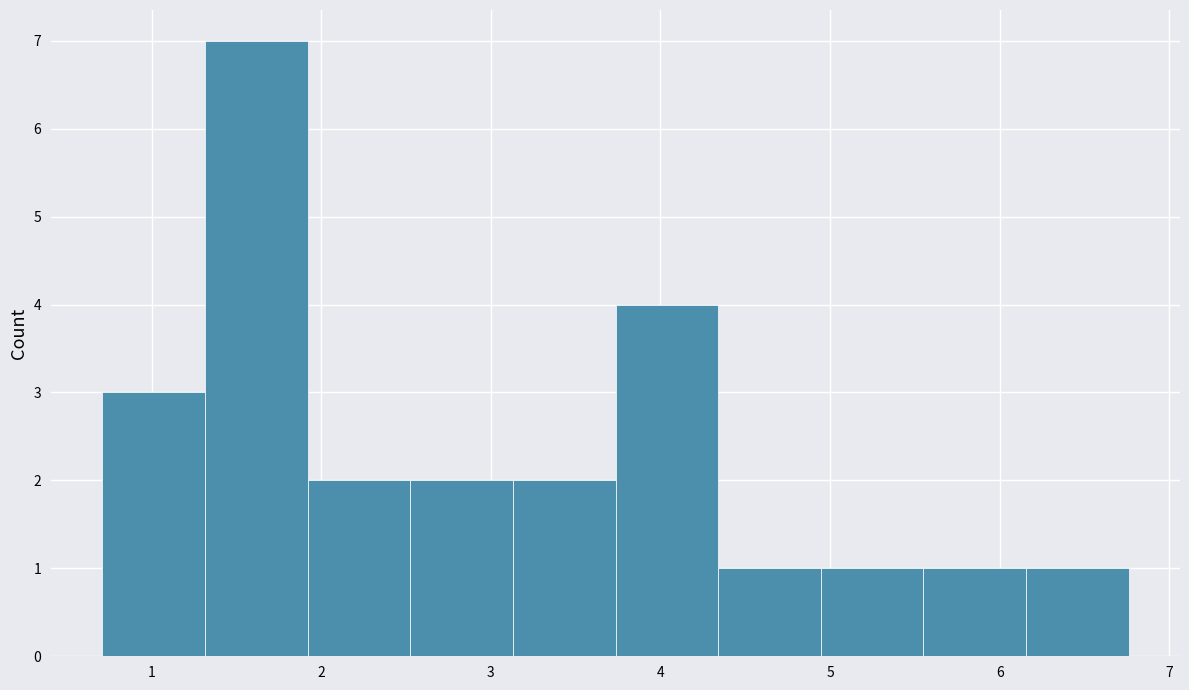

Reading left to right, list every bar in this chart as the range it spans on the x-axis followed by its height. Neither the bar edges nor the heights are printed on the chart, so give them approximately, as read against the axes.

0.7 to 1.3: 3
1.3 to 1.9: 7
1.9 to 2.5: 2
2.5 to 3.1: 2
3.1 to 3.7: 2
3.7 to 4.3: 4
4.3 to 4.9: 1
4.9 to 5.6: 1
5.6 to 6.2: 1
6.2 to 6.8: 1